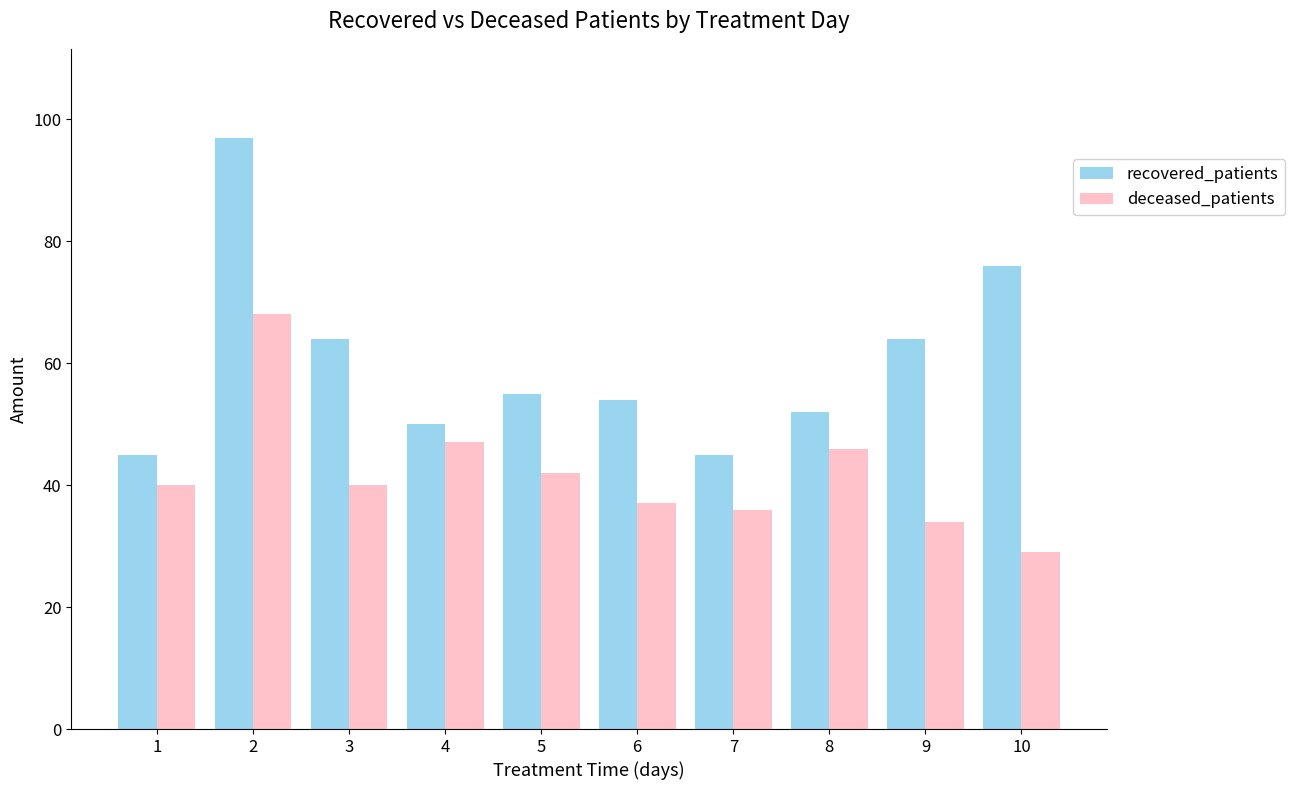

Does the chart contain stacked bars?

No